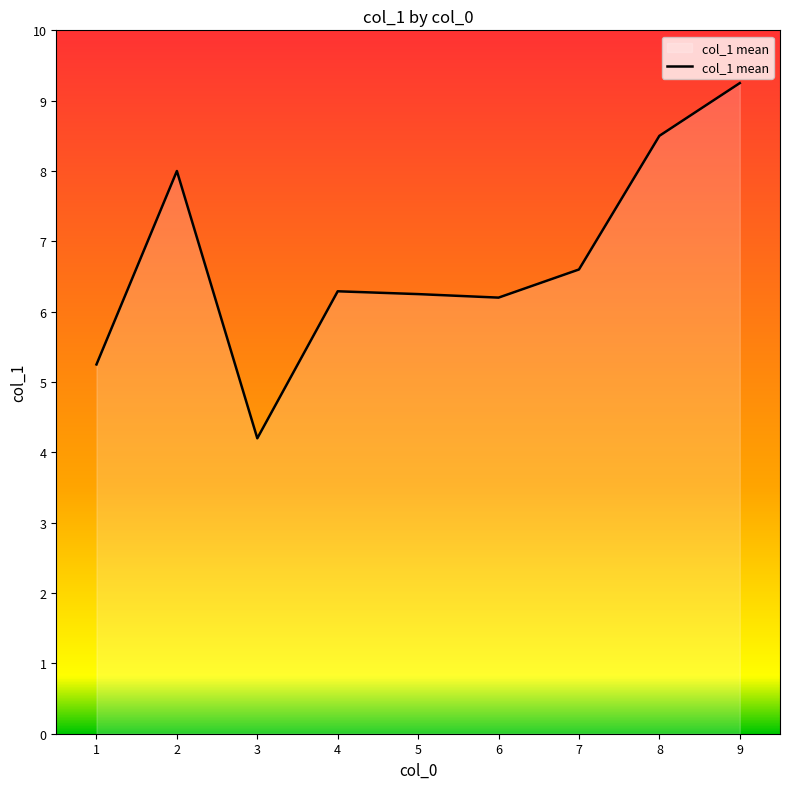

The value at 2 is 8.0. True or false?

True